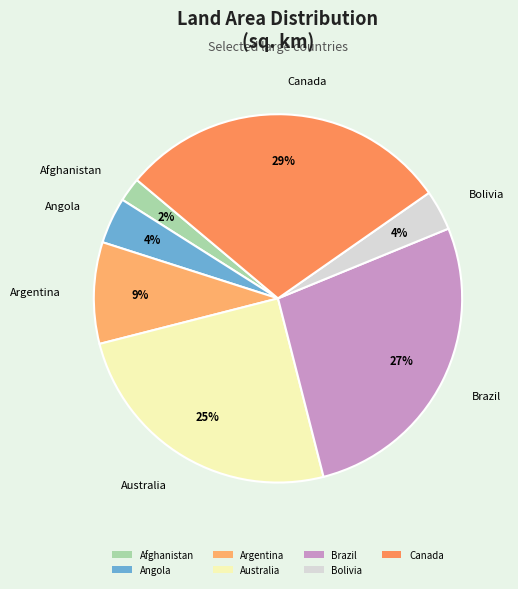

Which category has the biggest portion of the pie?

Canada